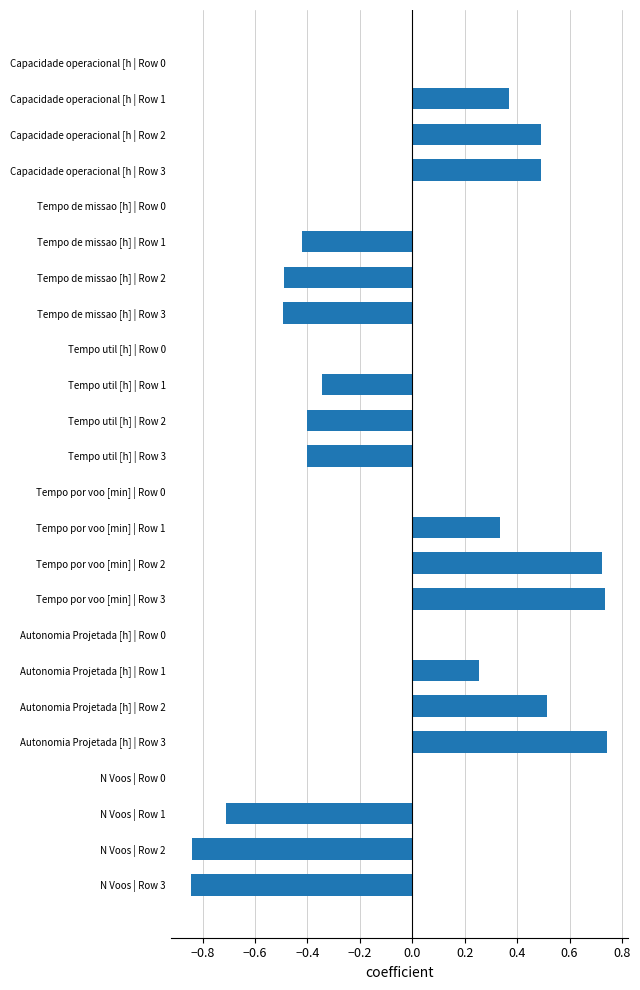

Is it true that the value at Tempo util [h] | Row 2 is -0.4?

True